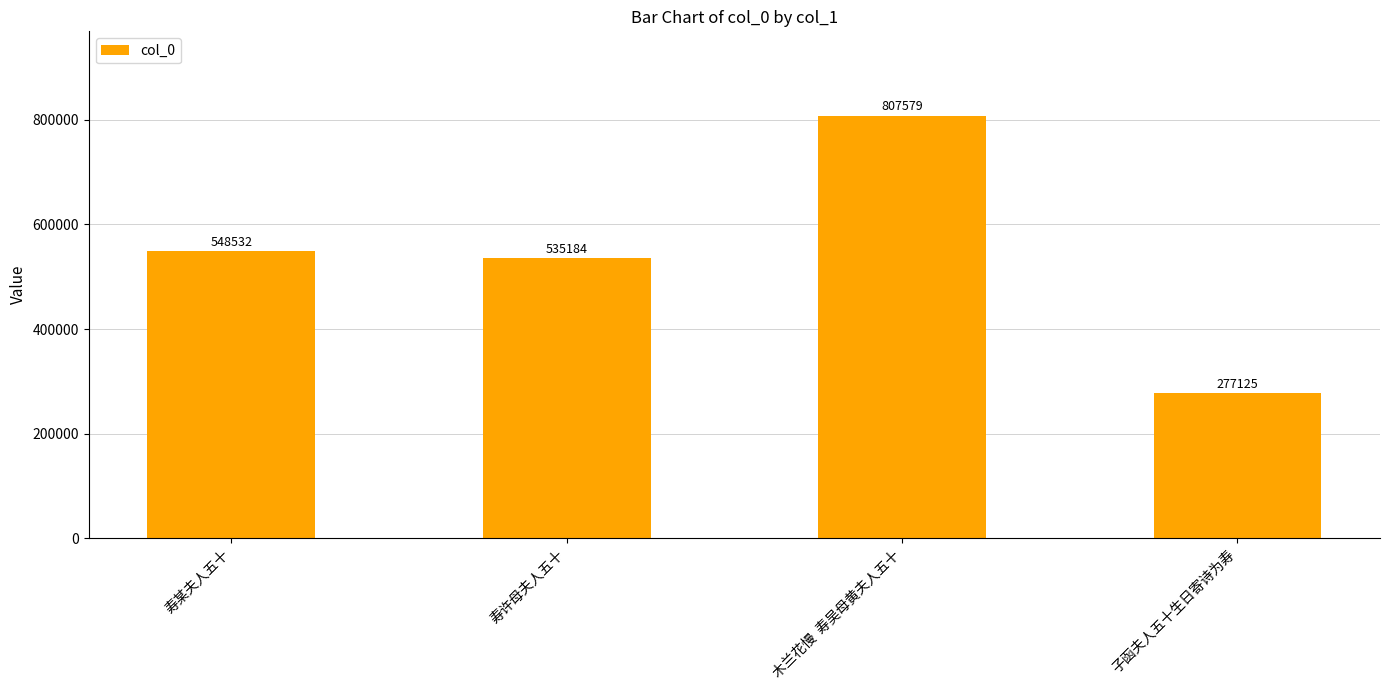

How many values are below 548532?

2